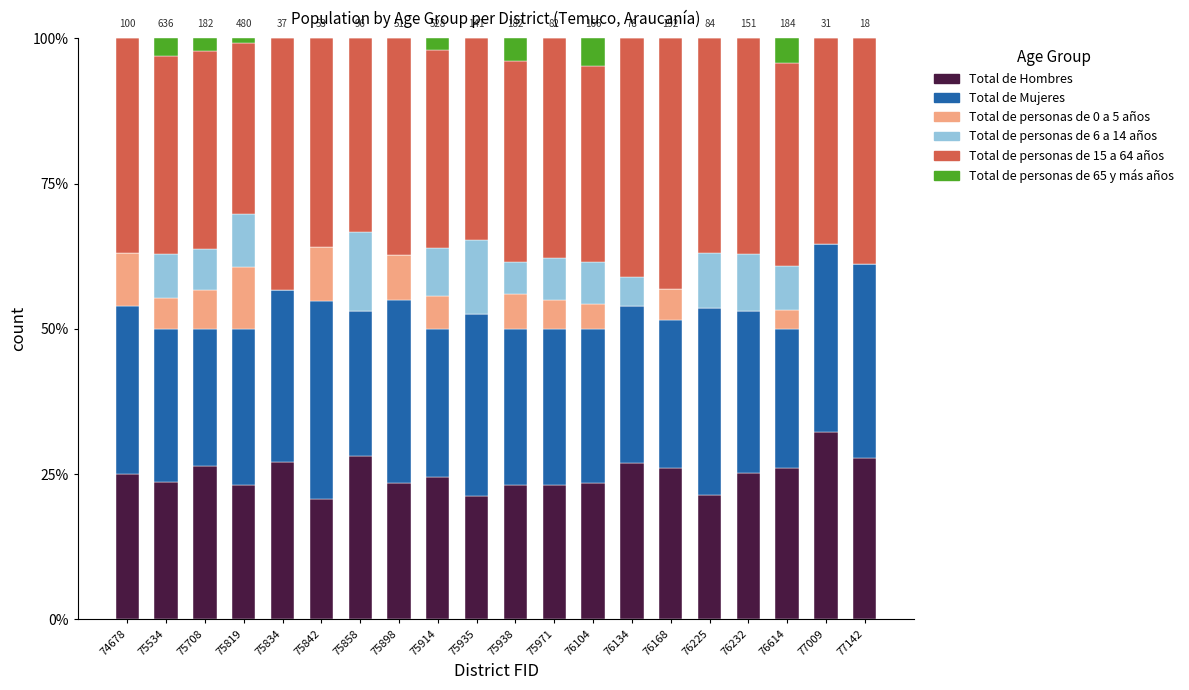

What is the total value across all series at 75935?

100.0